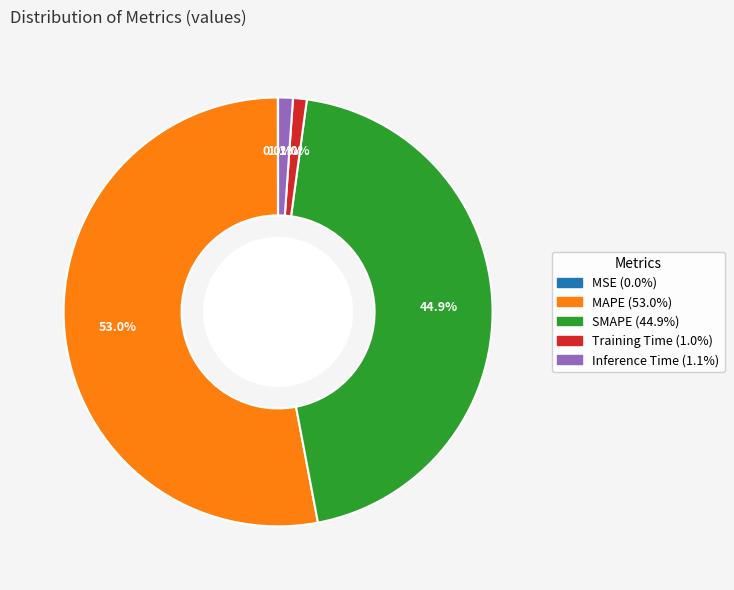

Between Training Time and MAPE, which is larger?

MAPE